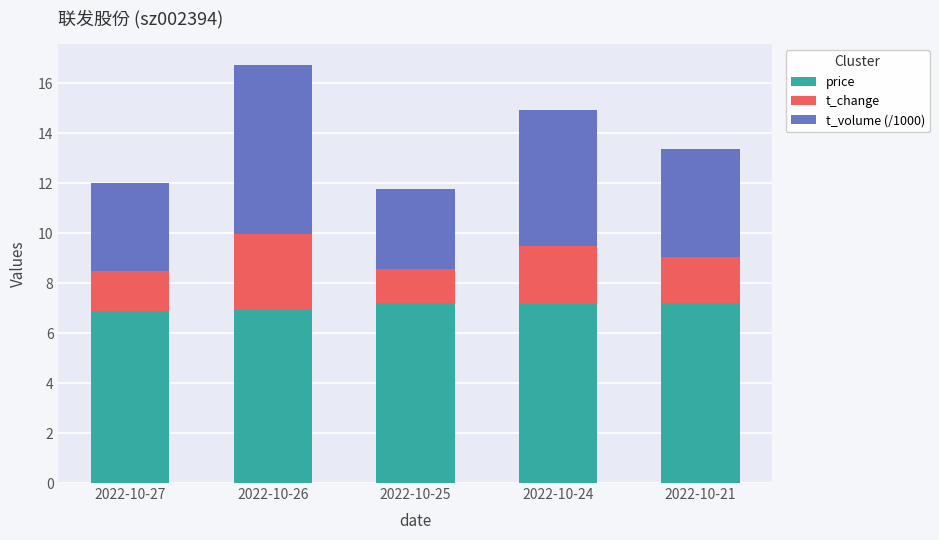

Does the chart contain any negative values?

No